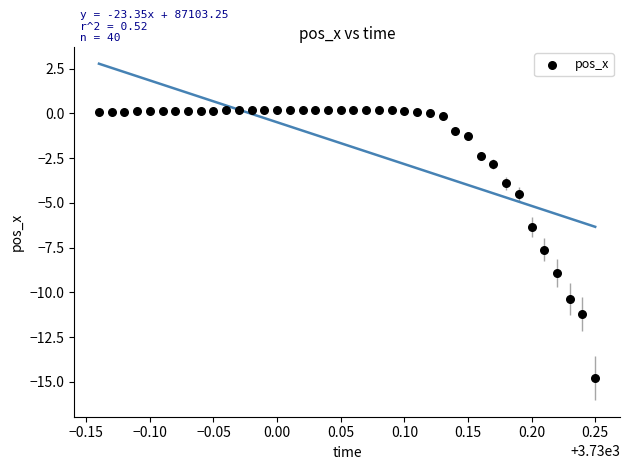

What is the range of Y values (max minus min)?

15.0